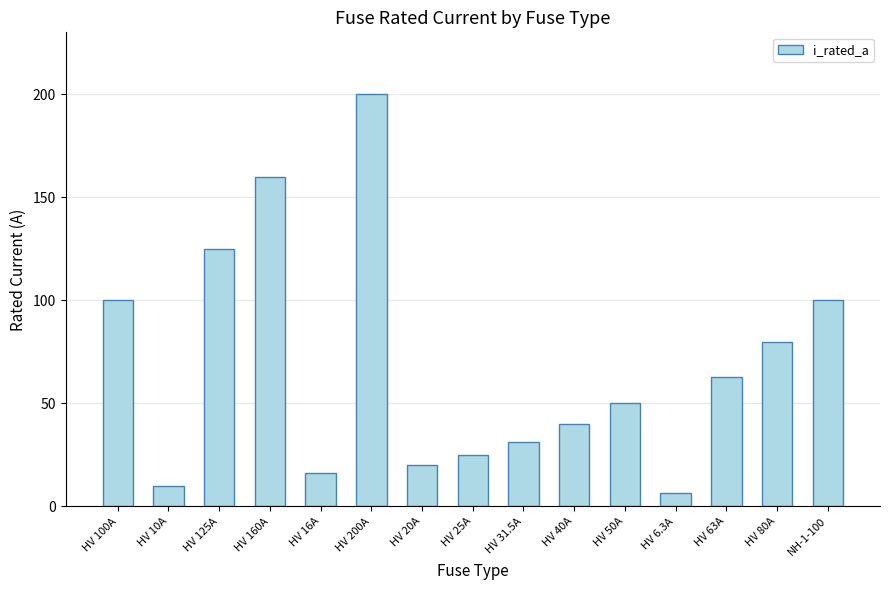

What is the label of the 7th bar from the left?

HV 20A